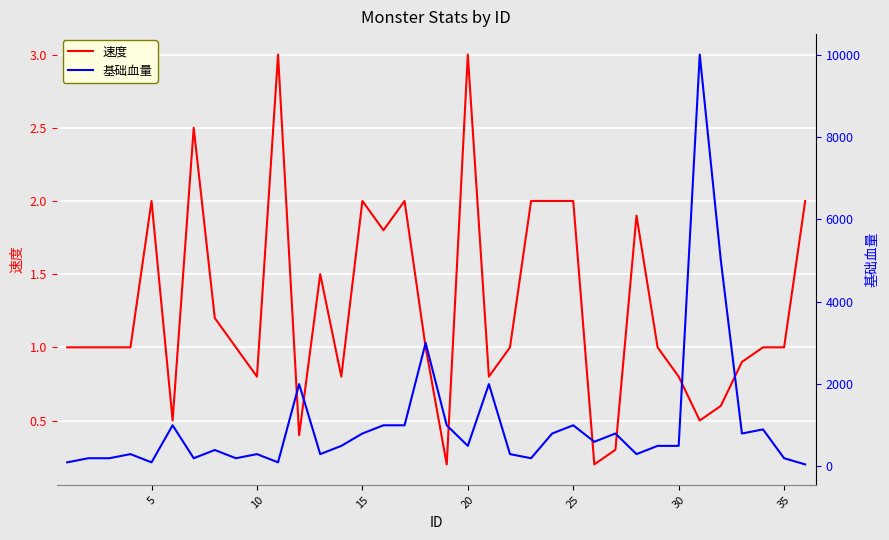

Reading left to right, list all the values displayed in this chart.

速度: 1.0	1.0	1.0	1.0	2.0	0.5	2.5	1.2	1.0	0.8	3.0	0.4	1.5	0.8	2.0	1.8	2.0	1.0	0.2	3.0	0.8	1.0	2.0	2.0	2.0	0.2	0.3	1.9	1.0	0.8	0.5	0.6	0.9	1.0	1.0	2.0
基础血量: 100.0	200.0	200.0	300.0	100.0	1000.0	200.0	400.0	200.0	300.0	100.0	2000.0	300.0	500.0	800.0	1000.0	1000.0	3000.0	1000.0	500.0	2000.0	300.0	200.0	800.0	1000.0	600.0	800.0	300.0	500.0	500.0	10000.0	5000.0	800.0	900.0	200.0	50.0